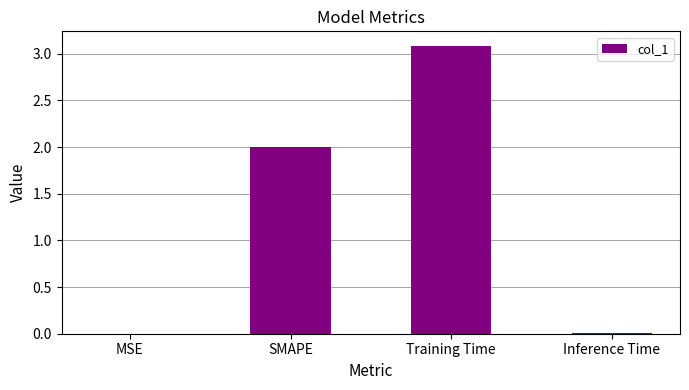

What is the average value?

1.3